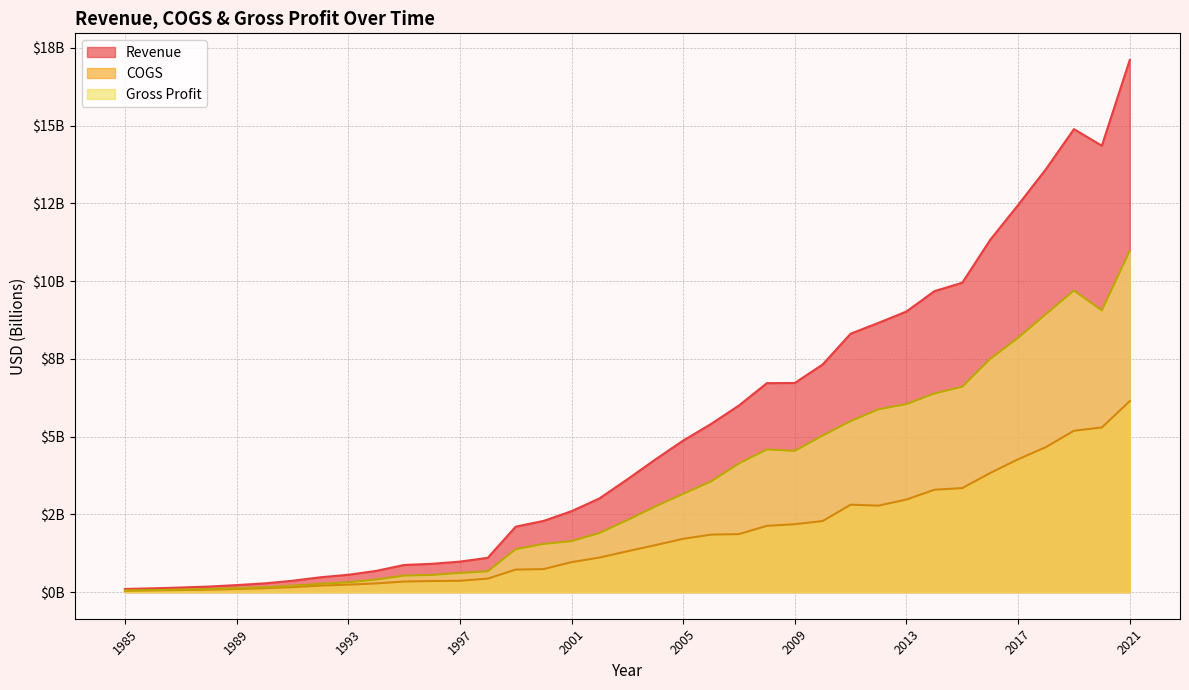

Between 2015 and 2017, which series saw the biggest shift?

Revenue